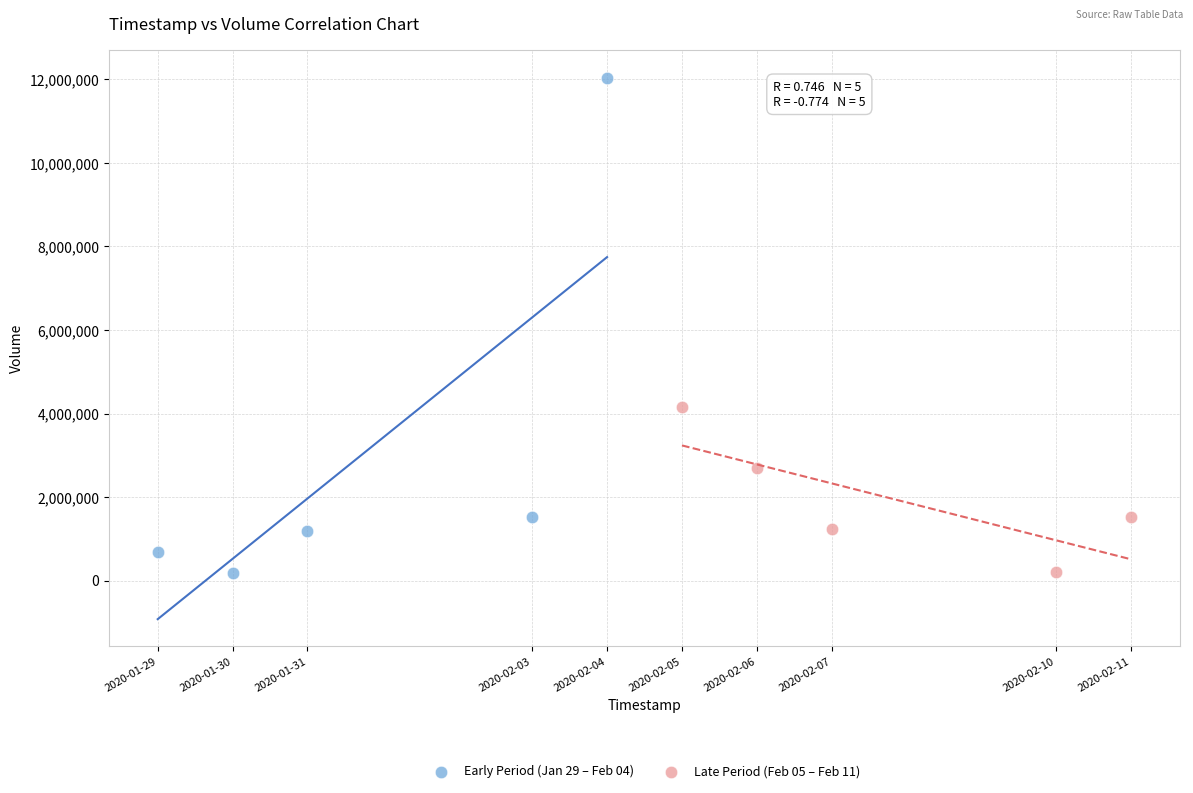

Which series contains the highest Y value?

Early Period (Jan 29 – Feb 04)